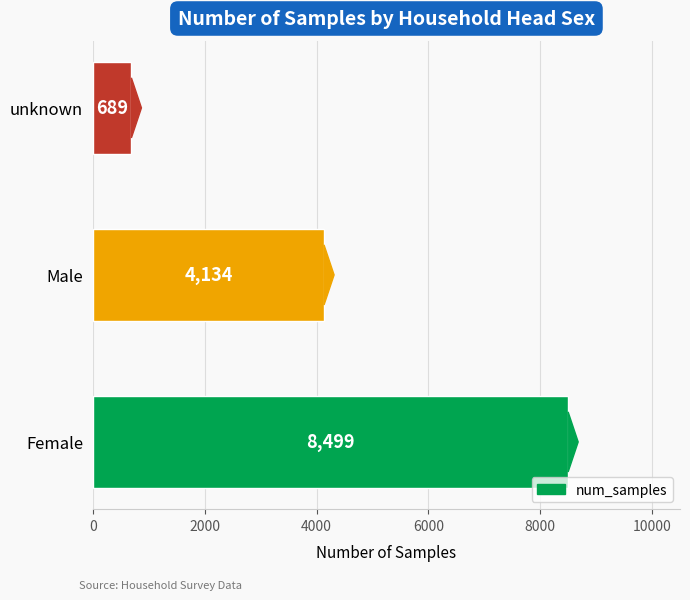

What is the minimum value shown in the chart?

689